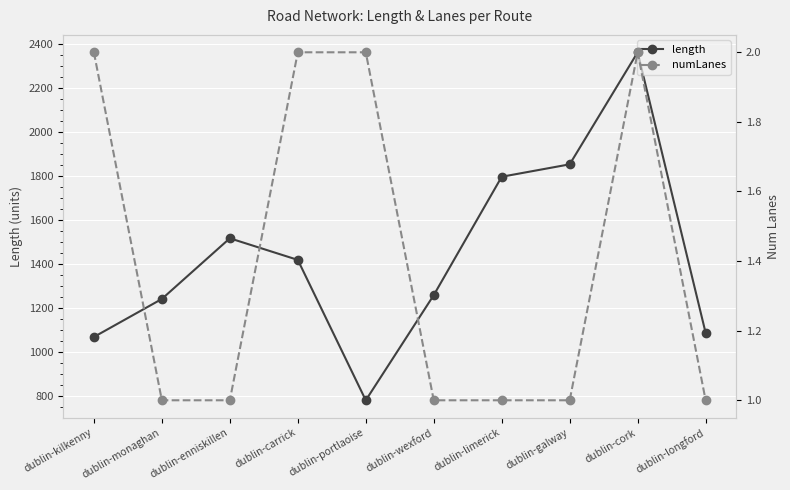

Which series has the largest total across all categories?

length